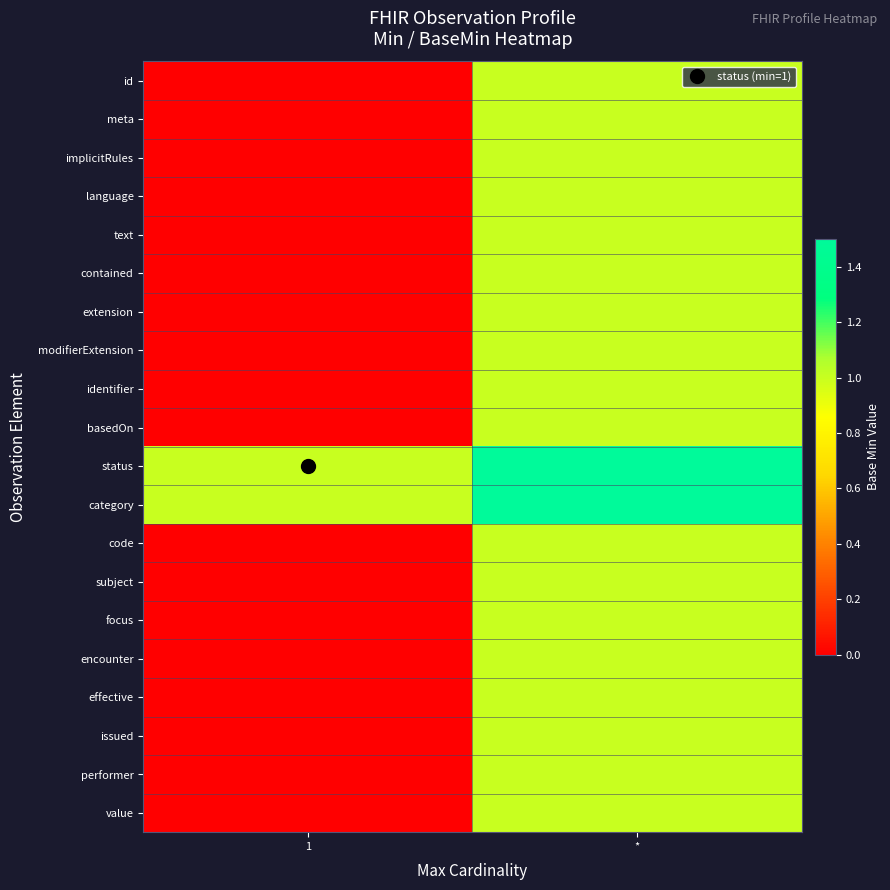

What is the spread (max minus min) of values at *?

1